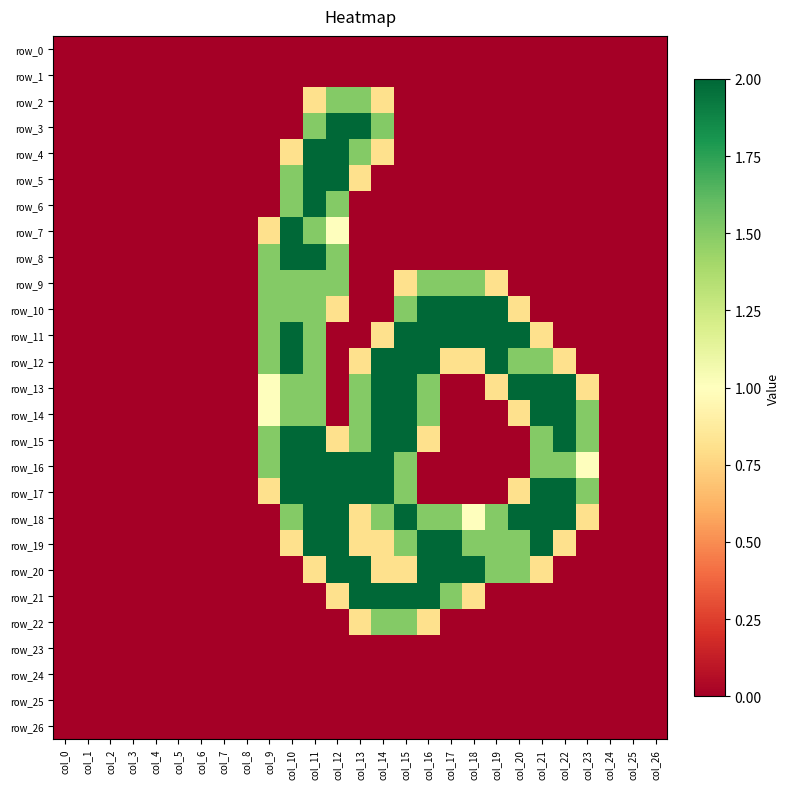

What is the difference between the maximum and minimum values in the row_19 series?

2.0